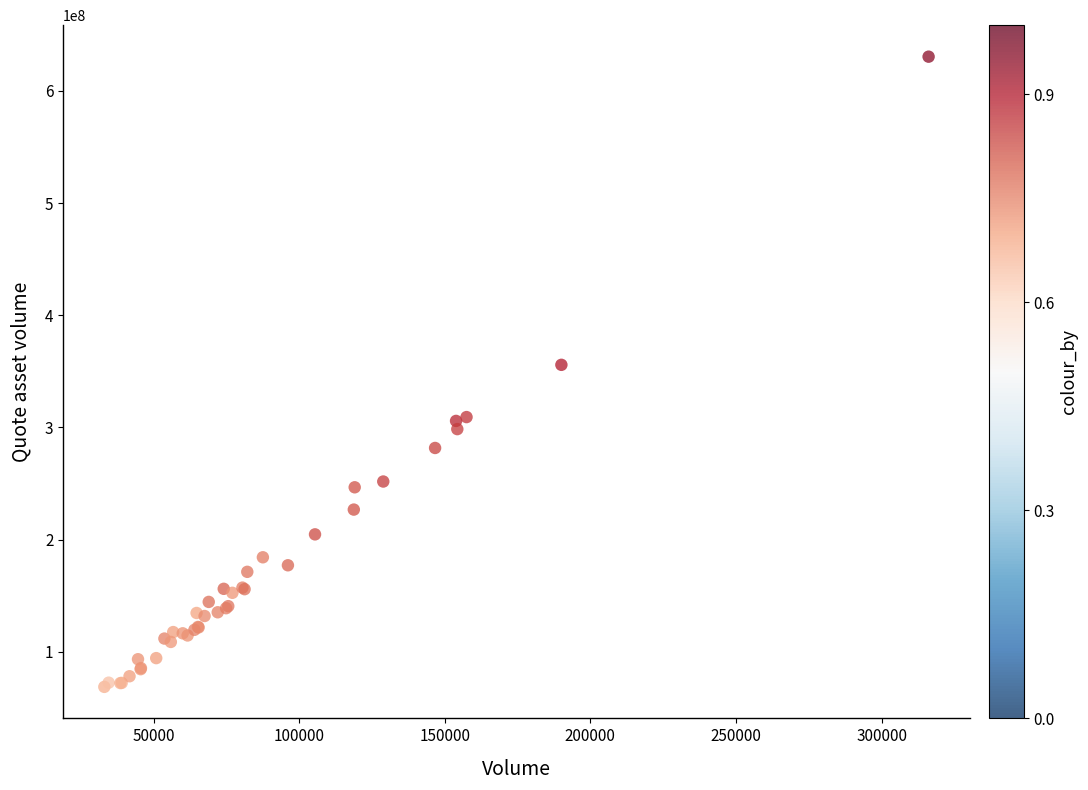

What Y value in the scatter plot is closest to 349639341?

355829918.9